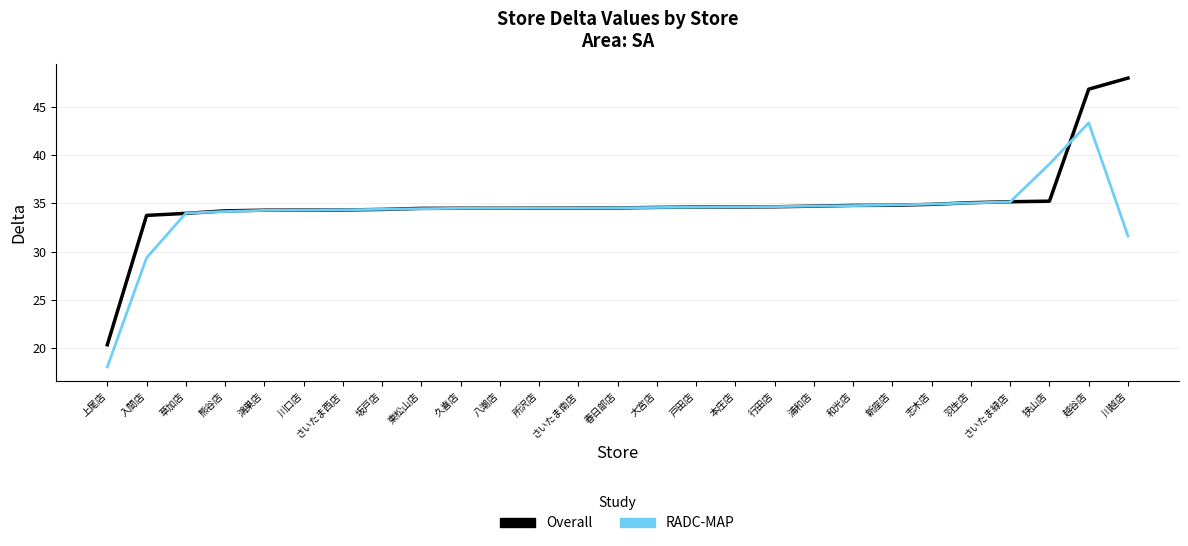

Which category has the lowest value across all series?

上尾店